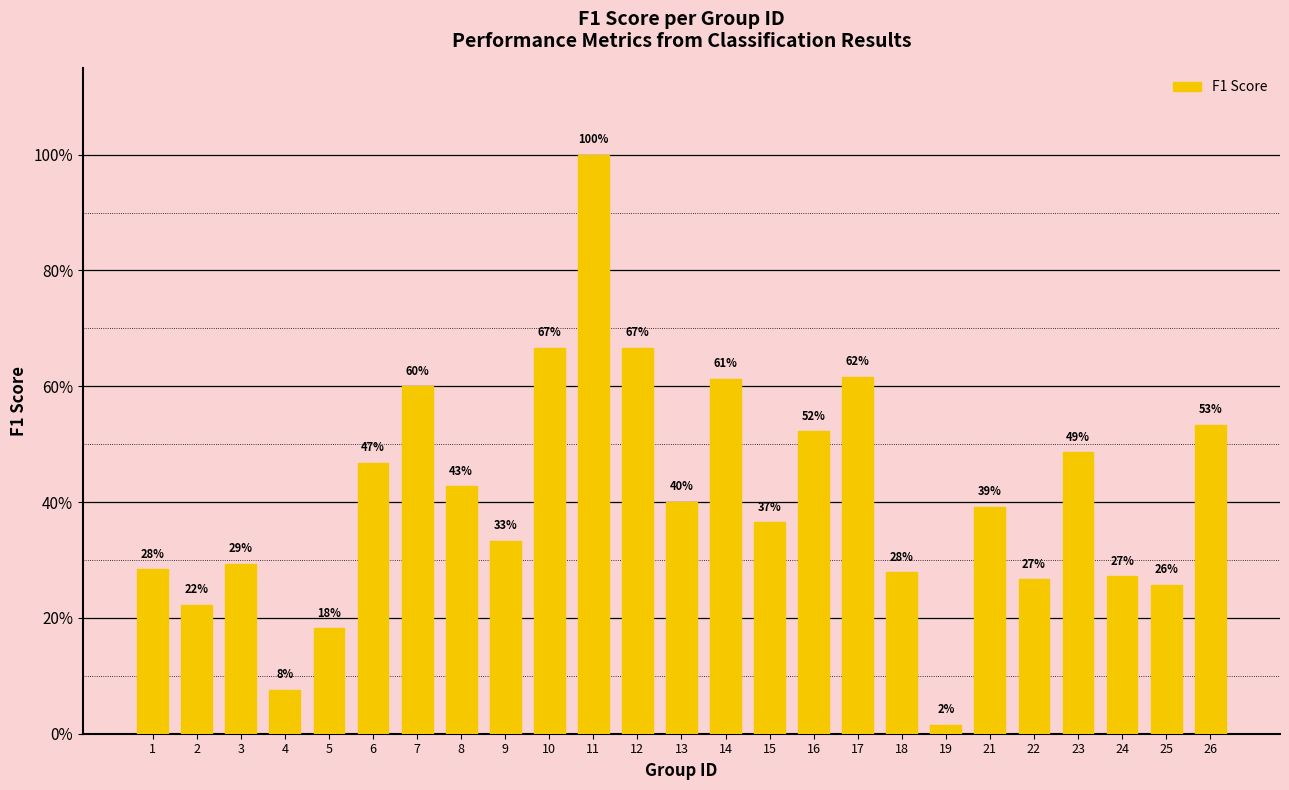

Rank the categories by value from highest to lowest.

11, 10, 12, 17, 14, 7, 26, 16, 23, 6, 8, 13, 21, 15, 9, 3, 1, 18, 24, 22, 25, 2, 5, 4, 19